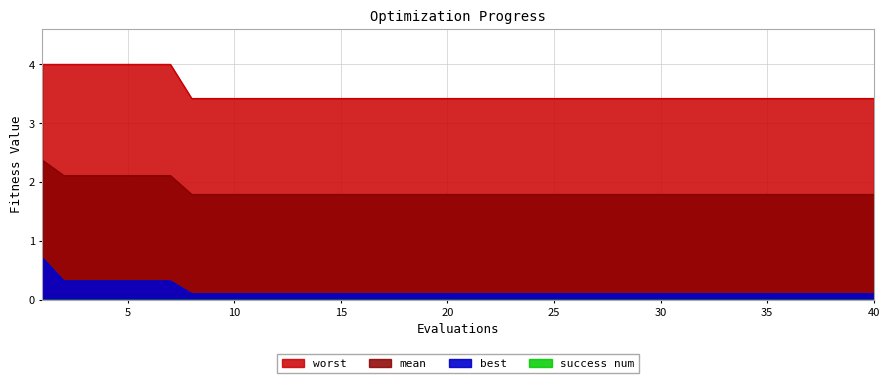

True or false: mean and worst intersect in this chart.

False